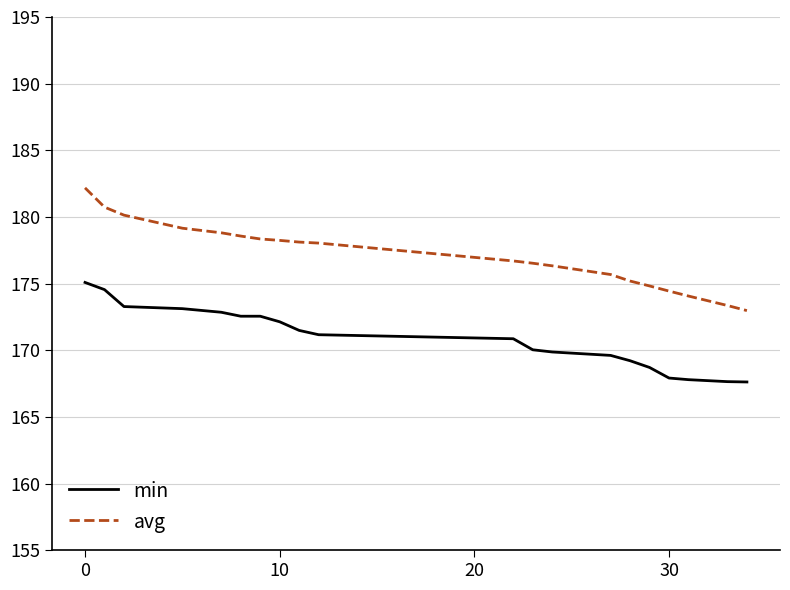

List the series in order of their peak value, highest first.

avg, min